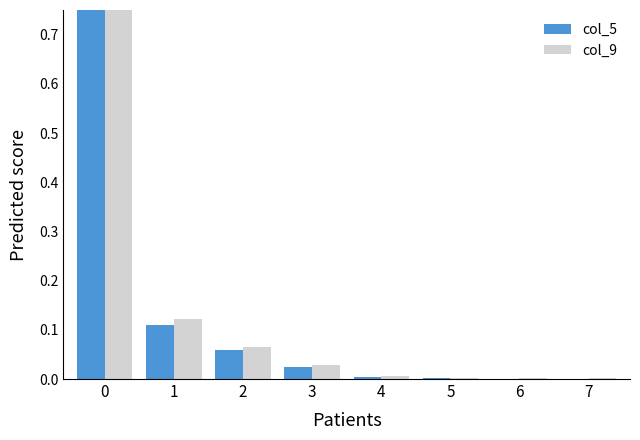

Rank the categories by col_9 value from highest to lowest.

0, 1, 2, 3, 4, 6, 7, 5